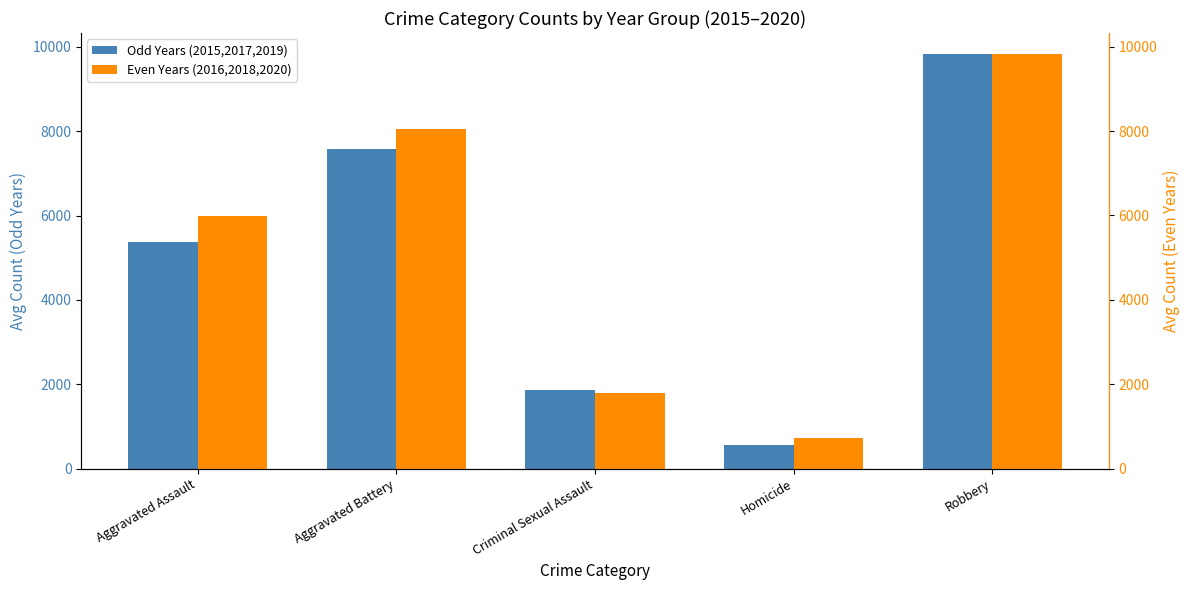

Reading left to right, extract all data points from this chart.

Odd Years (2015,2017,2019): 5371.3	7574.0	1857.3	555.7	9837.7
Even Years (2016,2018,2020): 5992.3	8046.7	1786.0	720.3	9832.0